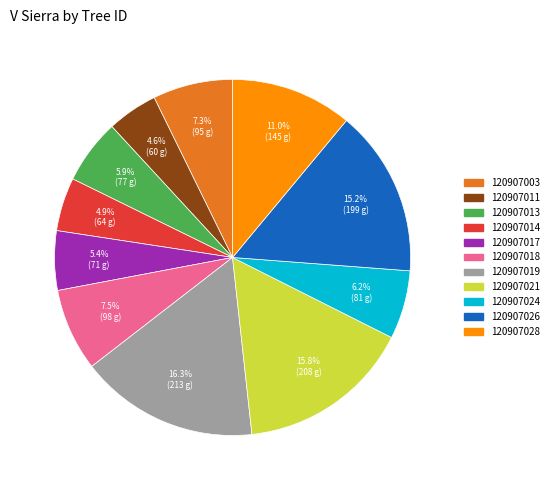

To the nearest percent, what portion does 120907013 represent?

6%